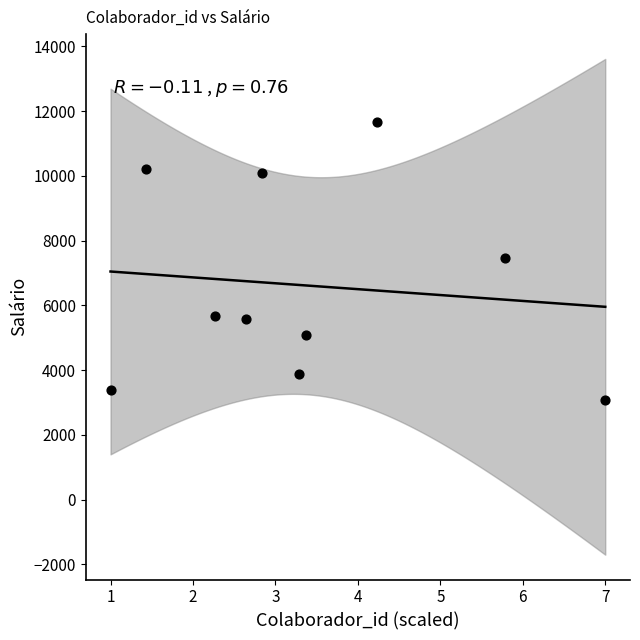

What is the average X value?

3.4